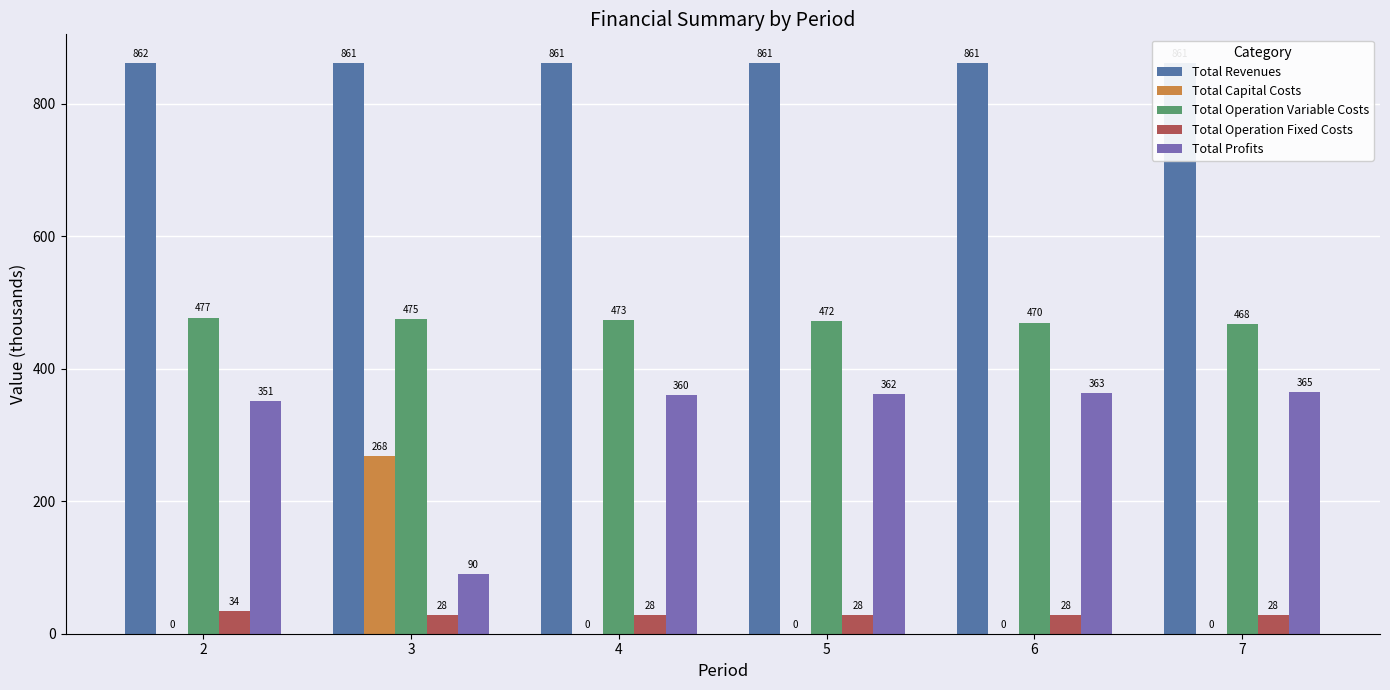

What is the total value across all series at 2?

1723.9